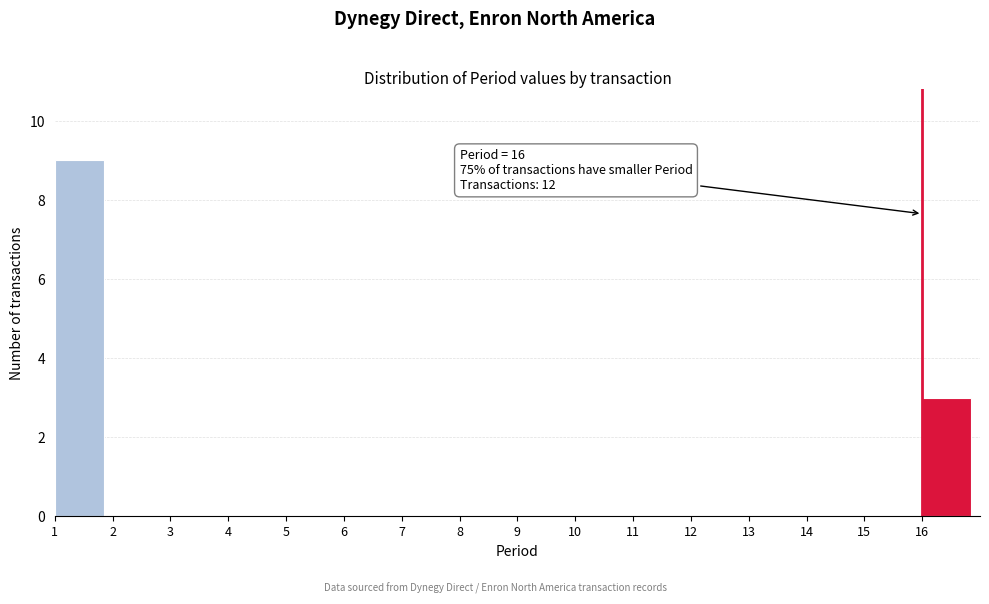

Over which range of the x-axis is the bar tallest?

1 to 2